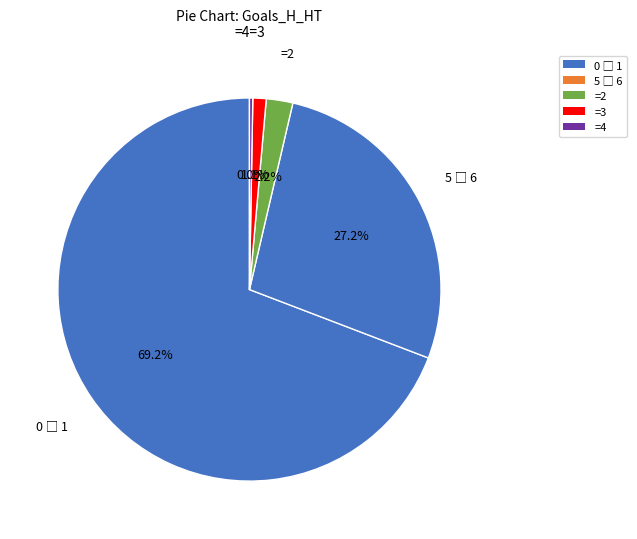

The 4 slice represents 6% of the pie. True or false?

False